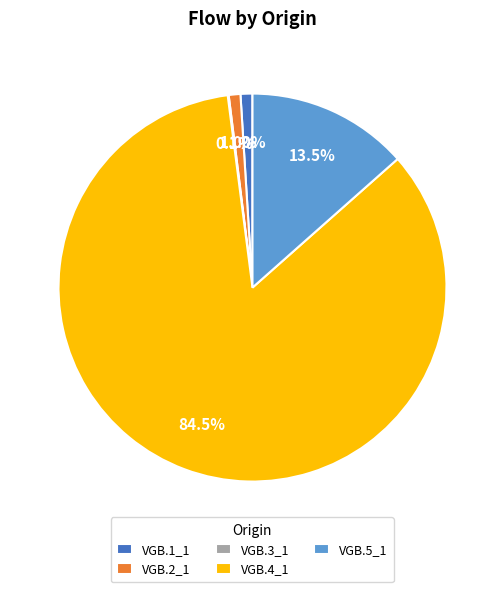

Between VGB.4_1 and VGB.1_1, which is larger?

VGB.4_1